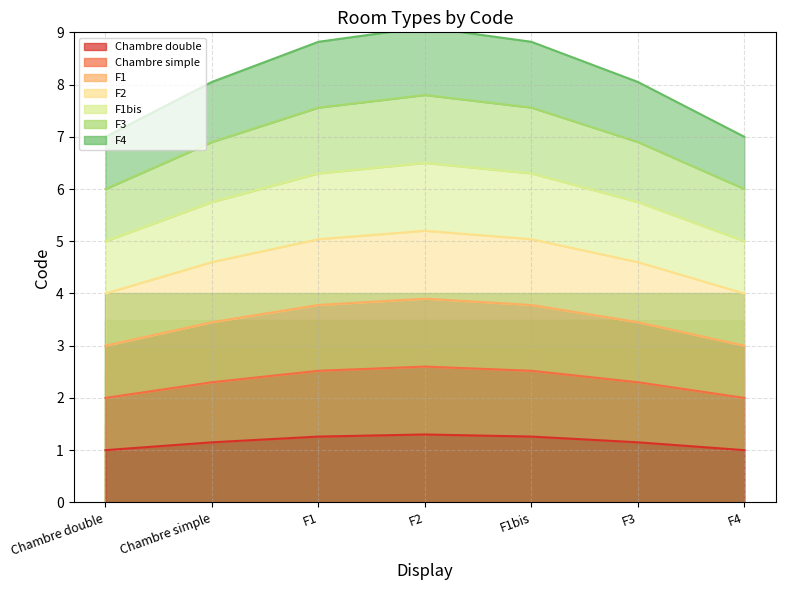

Is it true that the value at Chambre double is 0?

False